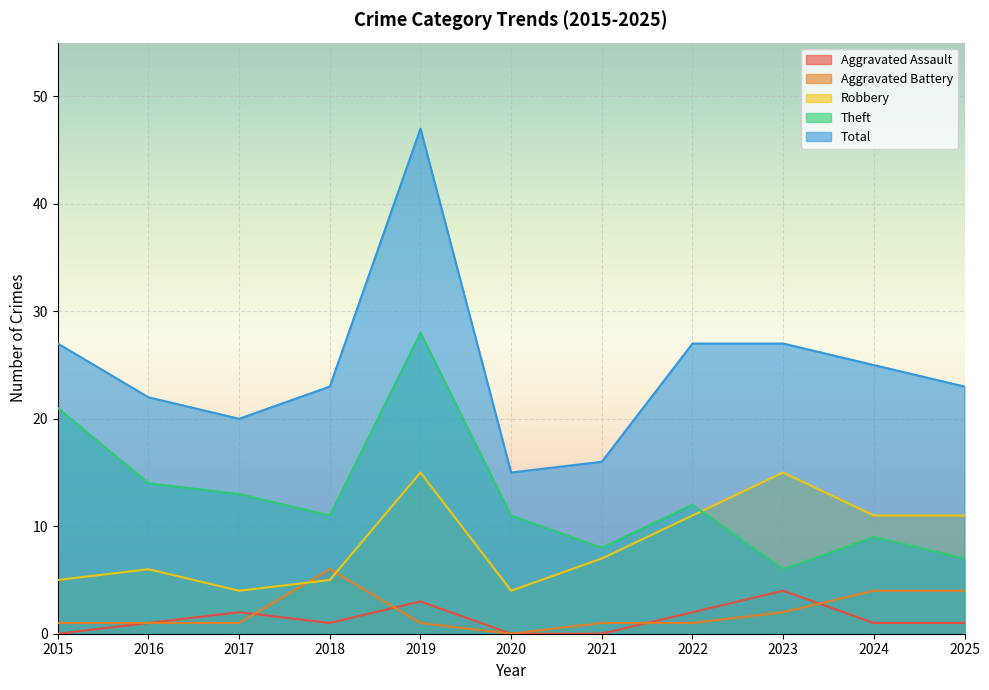

Where is the first local maximum for Robbery?

2016